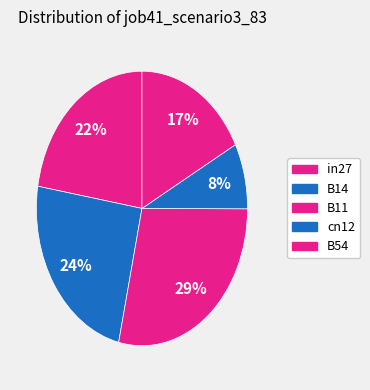

How many segments does this pie chart have?

5